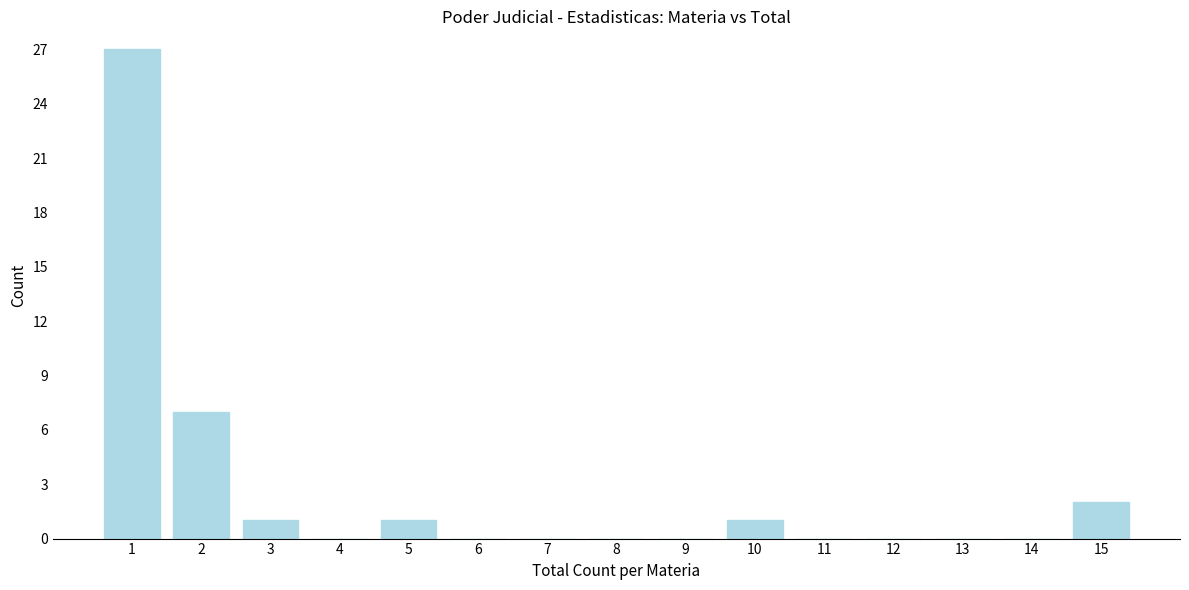

Reading left to right, what are all the values shown in this chart?

1=27	2=7	3=1	4=0	5=1	6=0	7=0	8=0	9=0	10=1	11=0	12=0	13=0	14=0	15=2